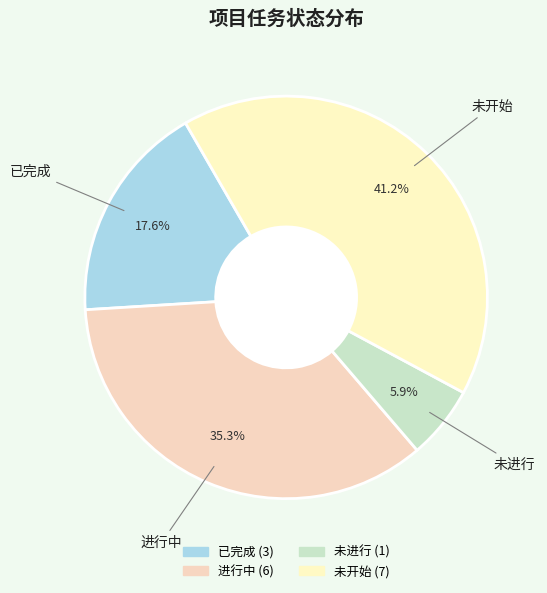

The 未开始 slice represents 26% of the pie. True or false?

False